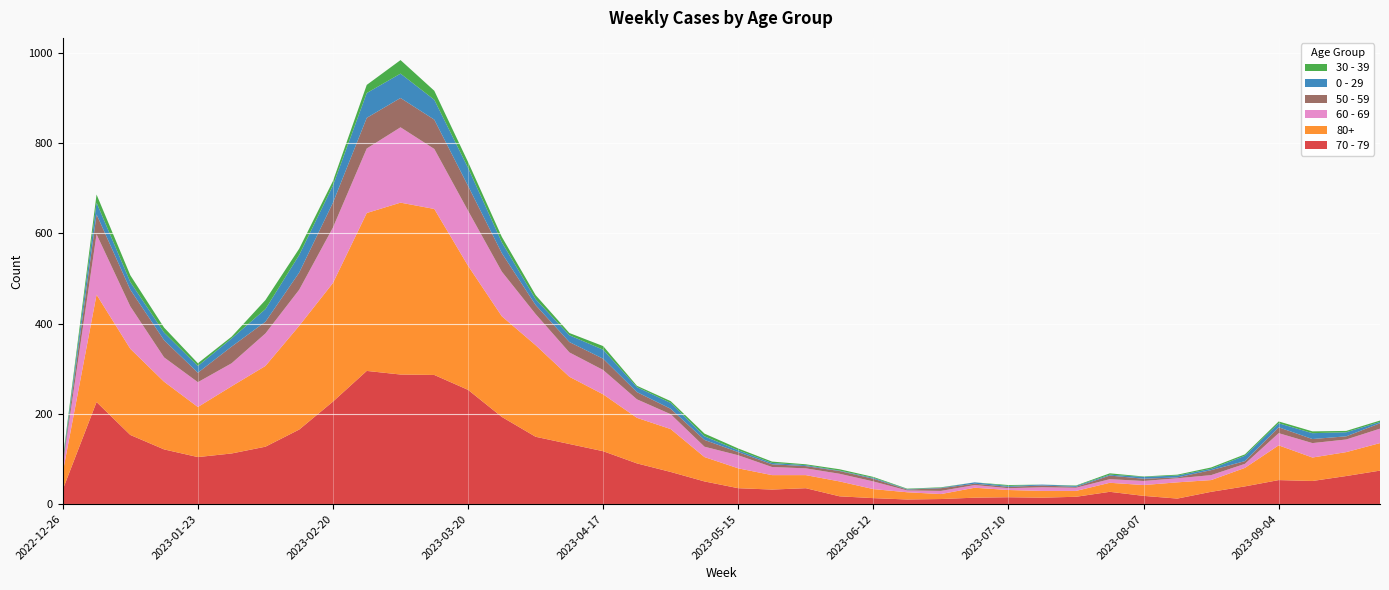

Reading right to left, what are all the values shown in this chart?

70 - 79: 74	62	51	53	39	27	12	18	27	16	14	15	14	11	10	13	17	35	32	35	50	71	90	117	133	149	193	253	286	287	295	227	165	127	112	104	121	153	226	32
80+: 61	53	52	77	41	26	36	24	20	13	15	16	22	11	16	20	33	29	32	44	54	95	101	126	149	203	223	275	368	381	350	263	230	179	149	111	150	191	238	38
60 - 69: 32	28	32	27	9	11	9	9	8	7	8	4	6	7	4	17	17	15	18	29	23	33	41	54	54	69	99	122	133	167	143	123	80	72	51	55	54	94	134	16
50 - 59: 12	7	9	13	6	11	2	5	8	2	4	3	3	6	2	6	6	5	6	7	15	12	16	25	23	20	41	55	65	65	68	55	38	26	37	21	38	37	44	5
0 - 29: 3	9	13	9	12	3	4	4	2	2	2	2	3	1	1	2	1	2	3	4	8	13	11	20	15	13	24	40	44	54	55	38	39	28	18	15	17	17	26	4
30 - 39: 3	3	4	4	3	3	2	1	3	1	0	2	0	1	1	2	3	2	3	4	6	4	3	8	5	9	12	13	20	30	18	10	14	20	4	6	11	15	18	5